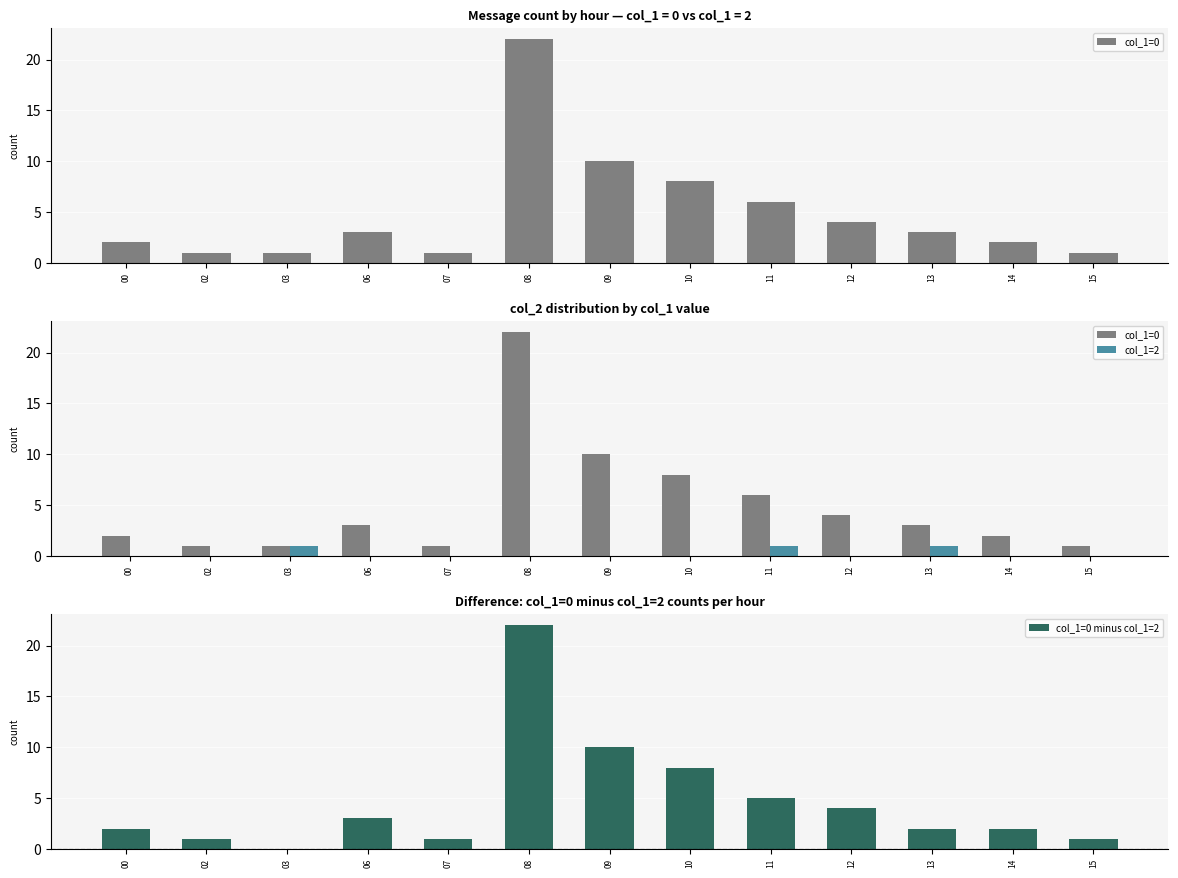

What is the difference between the maximum and minimum values in the col_1=0 series?

21